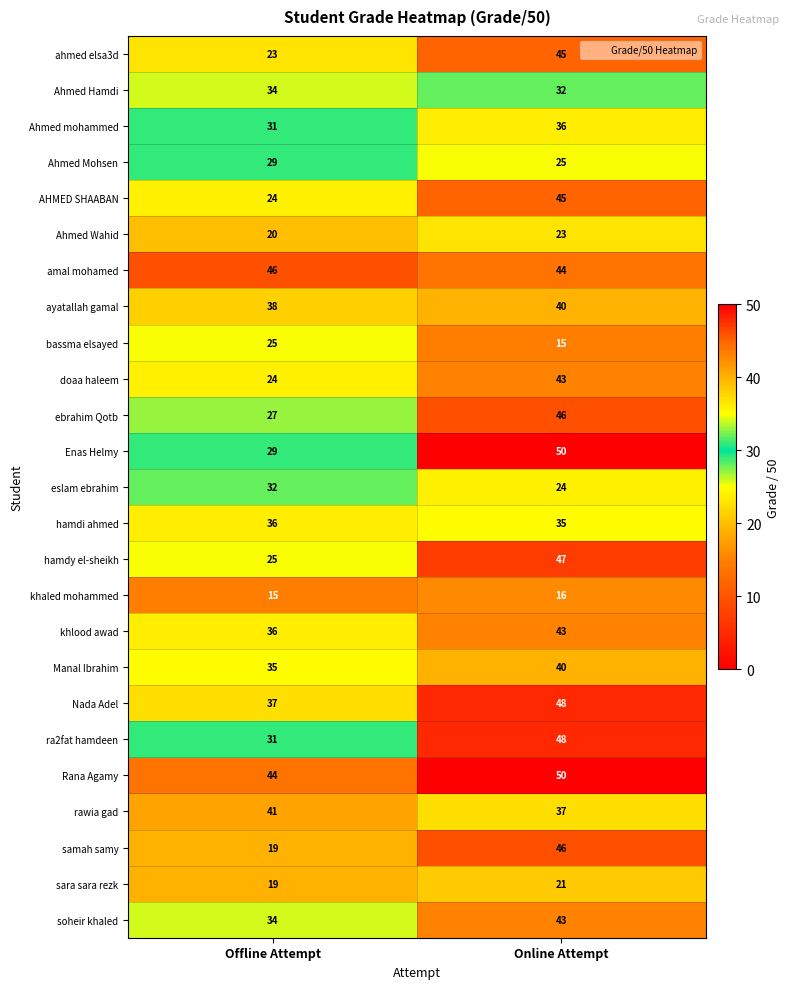

At which label is hamdi ahmed closest to 35?

Online Attempt